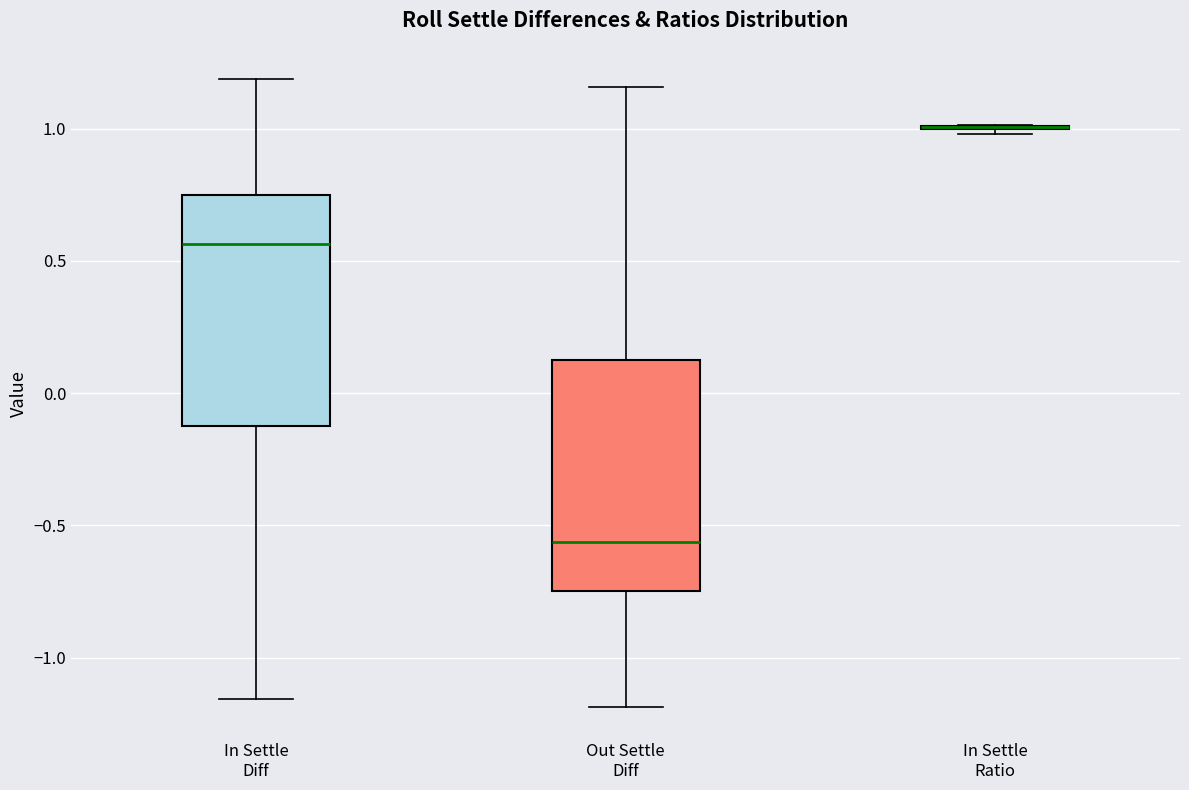

Where does the lower whisker of the box for In Settle Diff end on the y-axis? The values are not printed on the chart, so give them approximately, as read against the axis.

-1.15